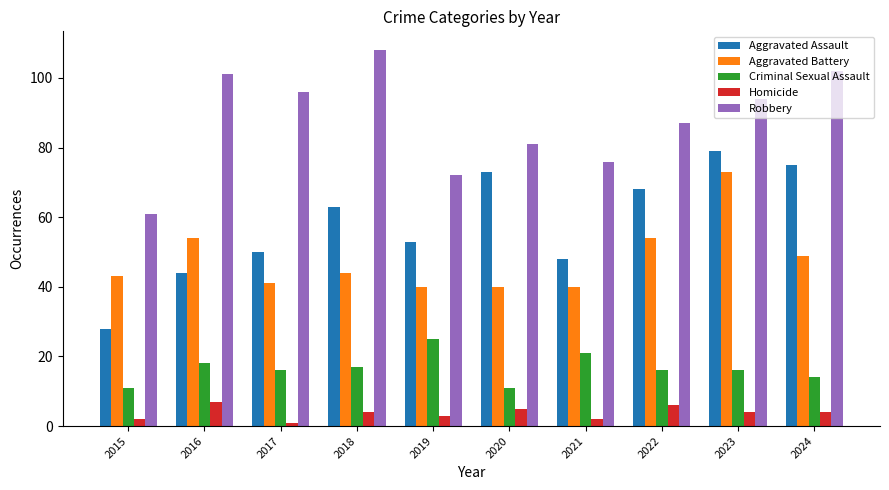

What is the total value across all series at 2021?

187